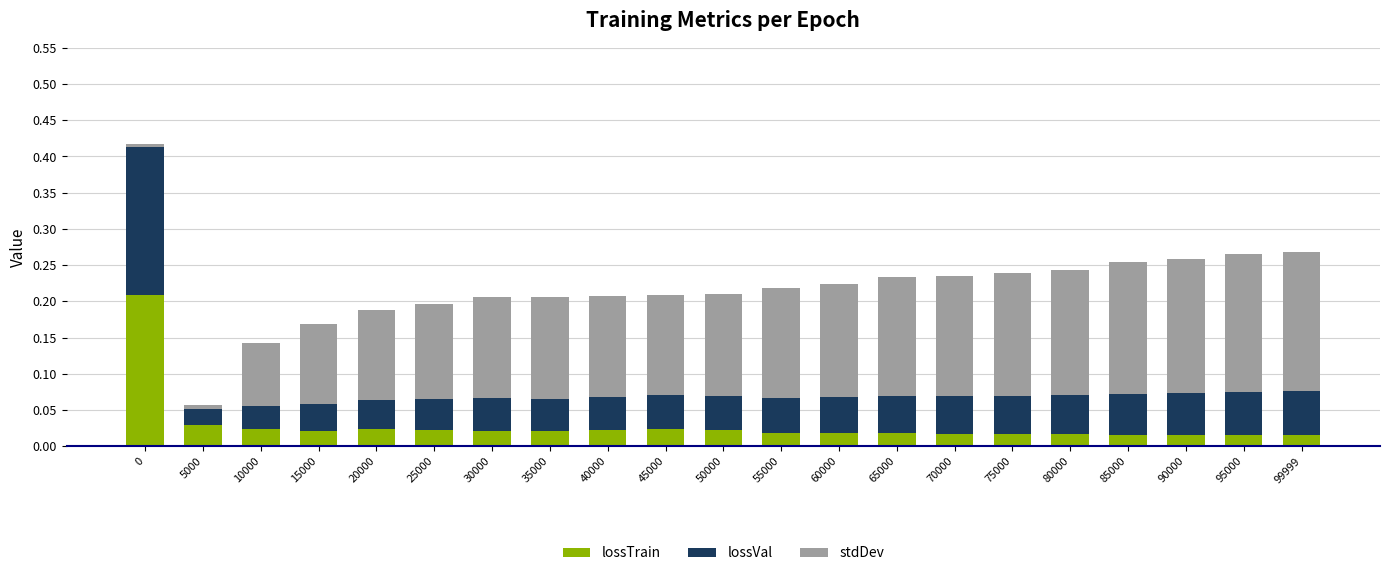

True or false: lossTrain has a value of 0.0 at 15000.

True